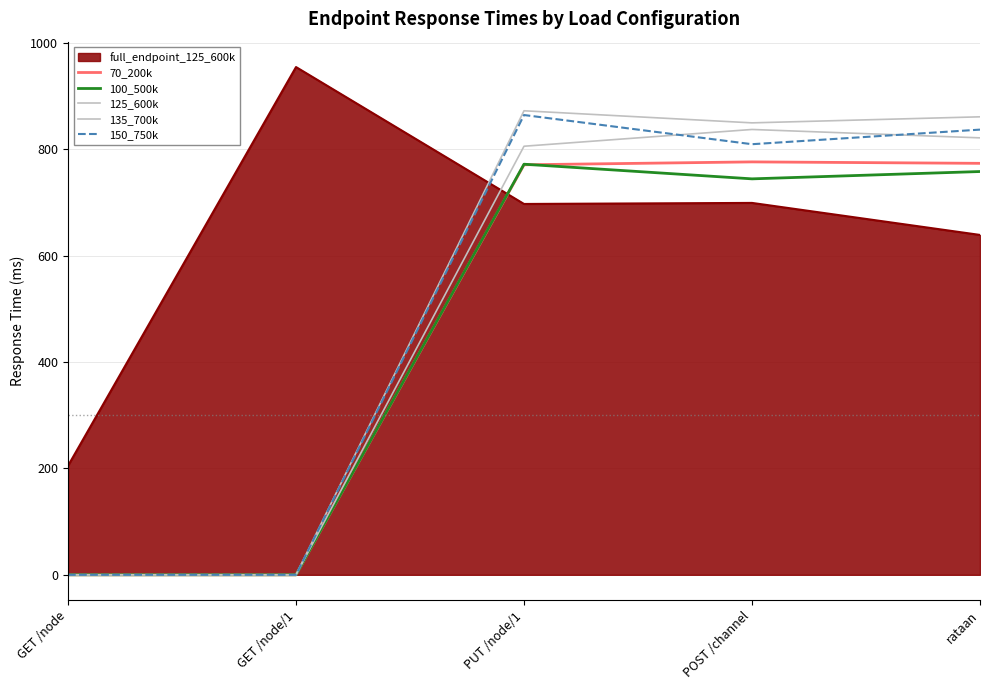

Does the chart display data point markers on the line(s)?

No